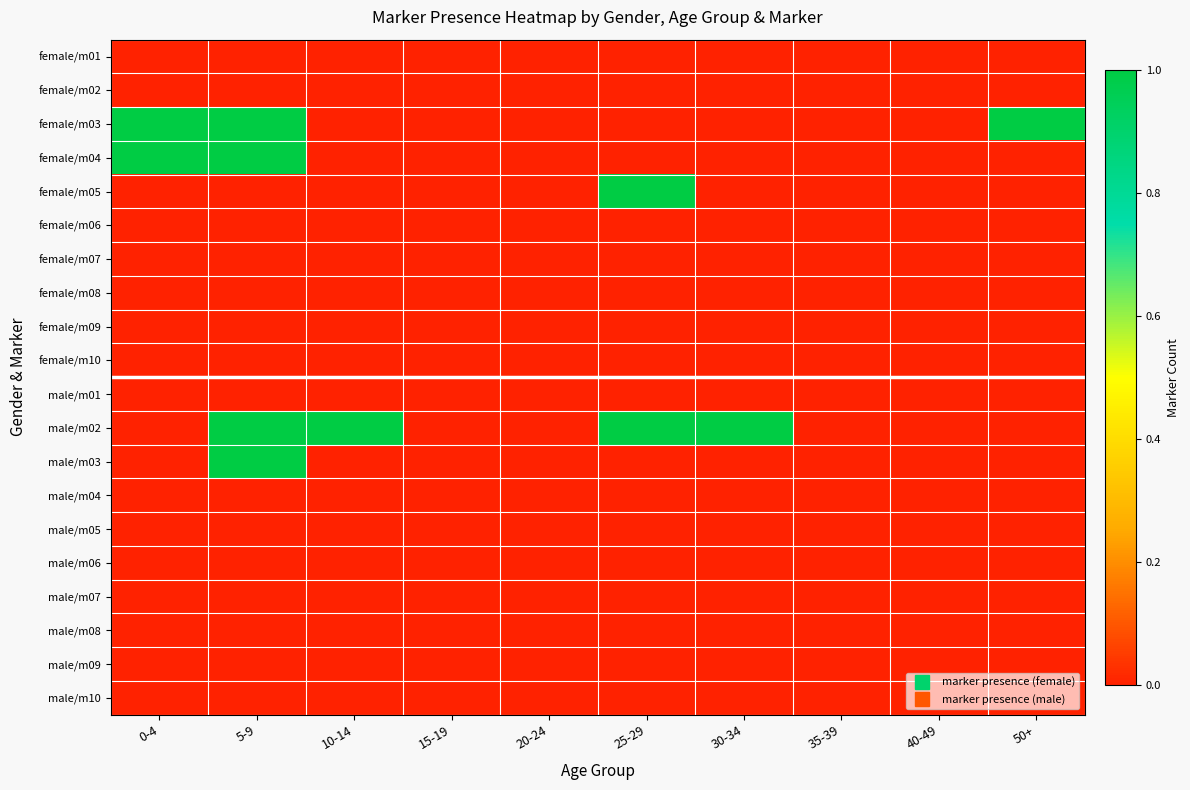

Reading left to right, extract all data points from this chart.

female/m01: 0-4=0	5-9=0	10-14=0	15-19=0	20-24=0	25-29=0	30-34=0	35-39=0	40-49=0	50+=0
female/m02: 0-4=0	5-9=0	10-14=0	15-19=0	20-24=0	25-29=0	30-34=0	35-39=0	40-49=0	50+=0
female/m03: 0-4=1	5-9=1	10-14=0	15-19=0	20-24=0	25-29=0	30-34=0	35-39=0	40-49=0	50+=1
female/m04: 0-4=1	5-9=1	10-14=0	15-19=0	20-24=0	25-29=0	30-34=0	35-39=0	40-49=0	50+=0
female/m05: 0-4=0	5-9=0	10-14=0	15-19=0	20-24=0	25-29=1	30-34=0	35-39=0	40-49=0	50+=0
female/m06: 0-4=0	5-9=0	10-14=0	15-19=0	20-24=0	25-29=0	30-34=0	35-39=0	40-49=0	50+=0
female/m07: 0-4=0	5-9=0	10-14=0	15-19=0	20-24=0	25-29=0	30-34=0	35-39=0	40-49=0	50+=0
female/m08: 0-4=0	5-9=0	10-14=0	15-19=0	20-24=0	25-29=0	30-34=0	35-39=0	40-49=0	50+=0
female/m09: 0-4=0	5-9=0	10-14=0	15-19=0	20-24=0	25-29=0	30-34=0	35-39=0	40-49=0	50+=0
female/m10: 0-4=0	5-9=0	10-14=0	15-19=0	20-24=0	25-29=0	30-34=0	35-39=0	40-49=0	50+=0
male/m01: 0-4=0	5-9=0	10-14=0	15-19=0	20-24=0	25-29=0	30-34=0	35-39=0	40-49=0	50+=0
male/m02: 0-4=0	5-9=1	10-14=1	15-19=0	20-24=0	25-29=1	30-34=1	35-39=0	40-49=0	50+=0
male/m03: 0-4=0	5-9=1	10-14=0	15-19=0	20-24=0	25-29=0	30-34=0	35-39=0	40-49=0	50+=0
male/m04: 0-4=0	5-9=0	10-14=0	15-19=0	20-24=0	25-29=0	30-34=0	35-39=0	40-49=0	50+=0
male/m05: 0-4=0	5-9=0	10-14=0	15-19=0	20-24=0	25-29=0	30-34=0	35-39=0	40-49=0	50+=0
male/m06: 0-4=0	5-9=0	10-14=0	15-19=0	20-24=0	25-29=0	30-34=0	35-39=0	40-49=0	50+=0
male/m07: 0-4=0	5-9=0	10-14=0	15-19=0	20-24=0	25-29=0	30-34=0	35-39=0	40-49=0	50+=0
male/m08: 0-4=0	5-9=0	10-14=0	15-19=0	20-24=0	25-29=0	30-34=0	35-39=0	40-49=0	50+=0
male/m09: 0-4=0	5-9=0	10-14=0	15-19=0	20-24=0	25-29=0	30-34=0	35-39=0	40-49=0	50+=0
male/m10: 0-4=0	5-9=0	10-14=0	15-19=0	20-24=0	25-29=0	30-34=0	35-39=0	40-49=0	50+=0